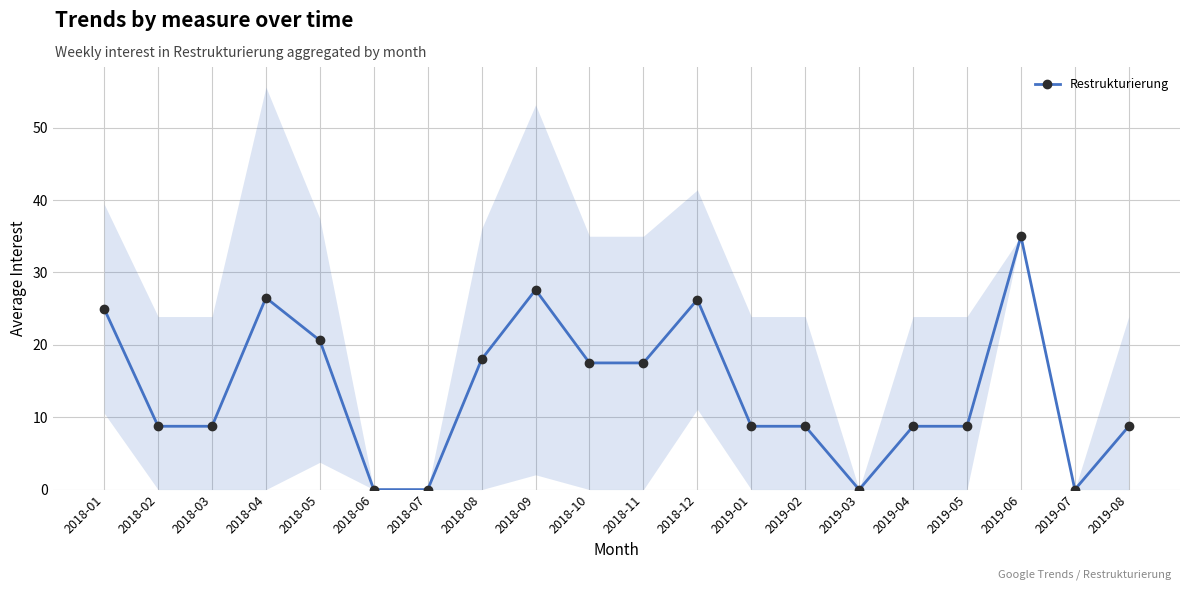

List the labels in order of value, largest first.

2019-06, 2018-09, 2018-04, 2018-12, 2018-01, 2018-05, 2018-08, 2018-10, 2018-11, 2018-02, 2018-03, 2019-01, 2019-02, 2019-04, 2019-05, 2019-08, 2018-06, 2018-07, 2019-03, 2019-07